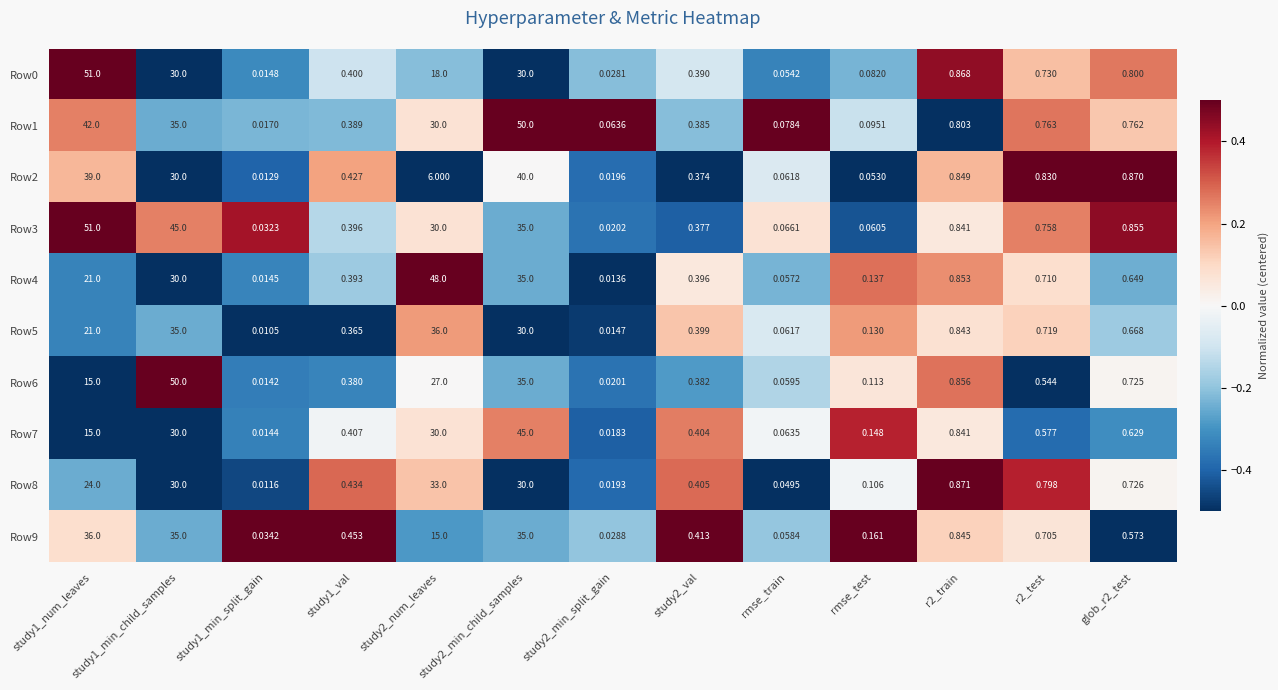

Is the value of Row9 at study2_min_split_gain greater than the value of Row3 at study2_min_split_gain?

Yes